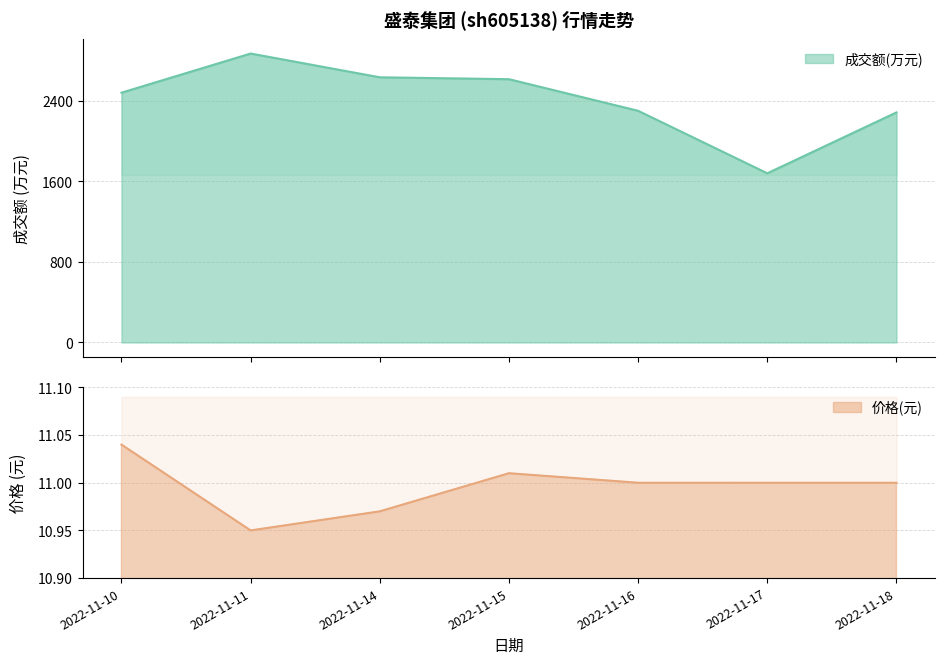

What is the difference between the highest and lowest values at 2022-11-15?

2605.0